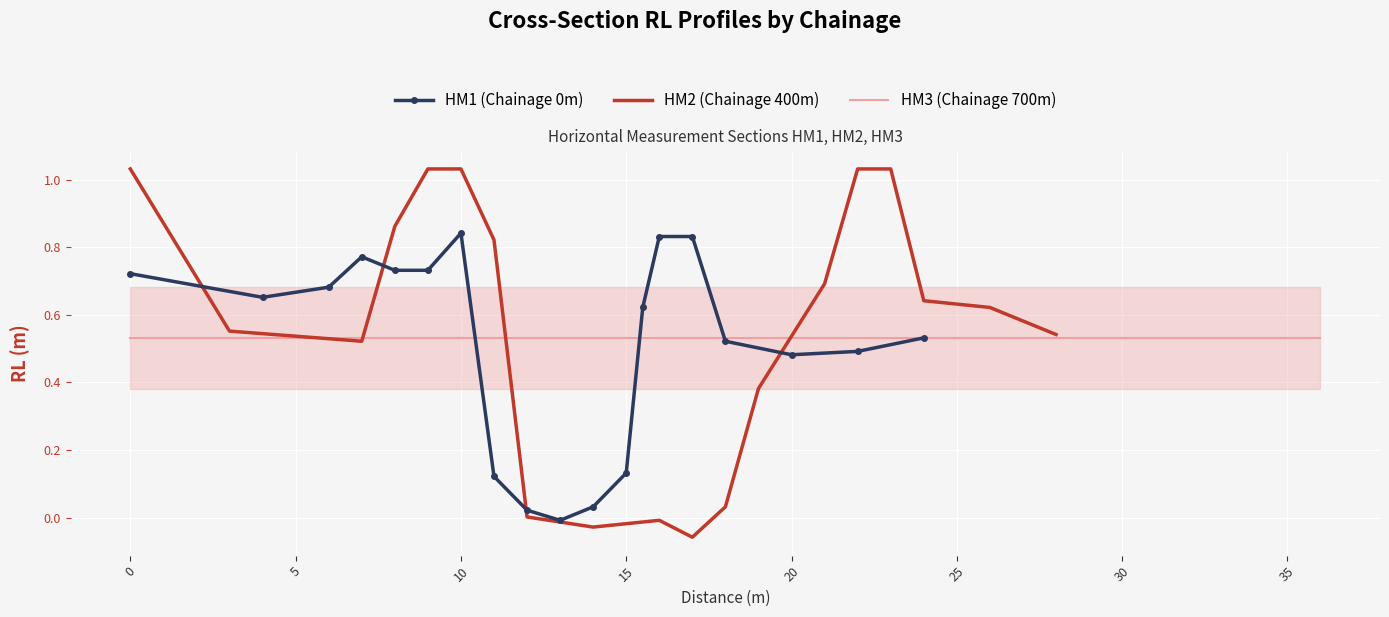

What is the minimum value for HM2 (Chainage 400m)?

-0.1